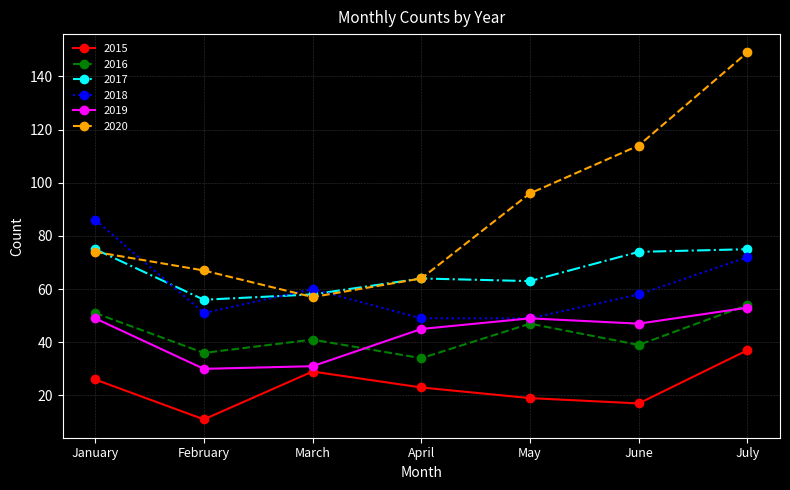

Which series has the largest range (max minus min)?

2020